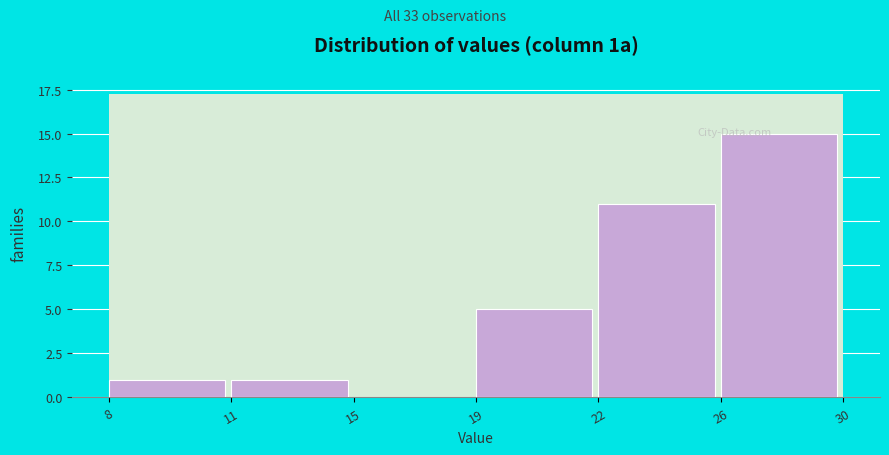

Reading right to left, transcribe all the data shown in this chart.

26=15	22=11	19=5	15=0	11=1	8=1